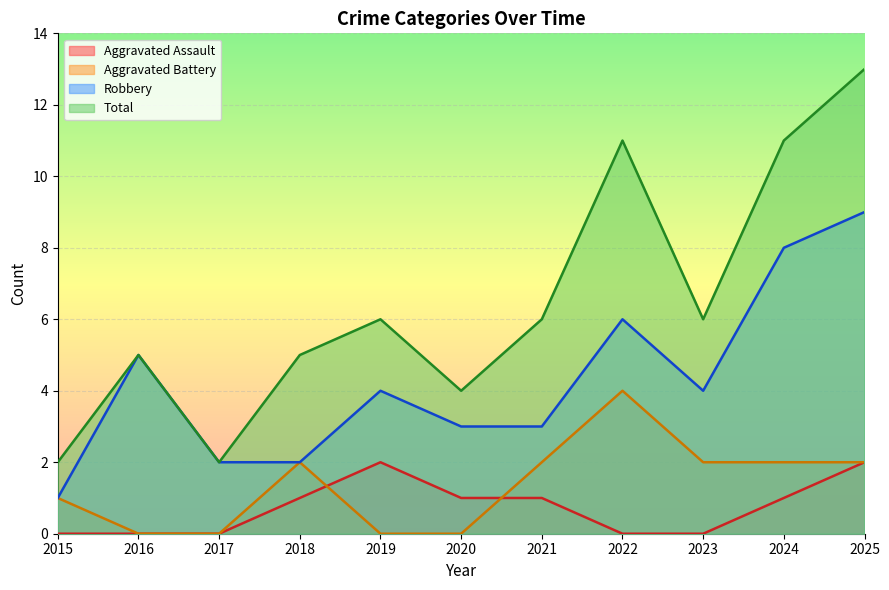

What are all the series names shown in the legend?

Aggravated Assault, Aggravated Battery, Robbery, Total